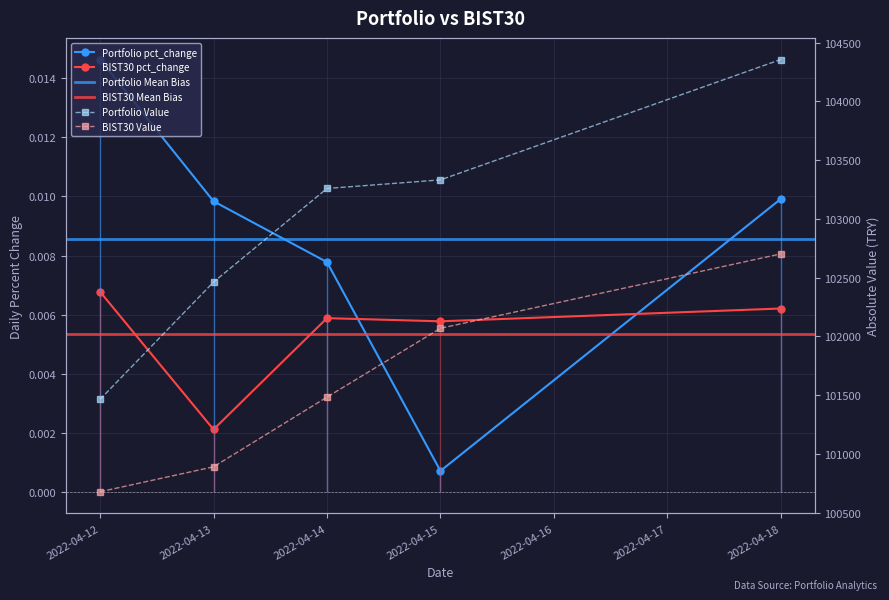

At 2022-04-18, list the series in order from largest to smallest.

Portfolio Value, BIST30 Value, Portfolio pct_change, BIST30 pct_change